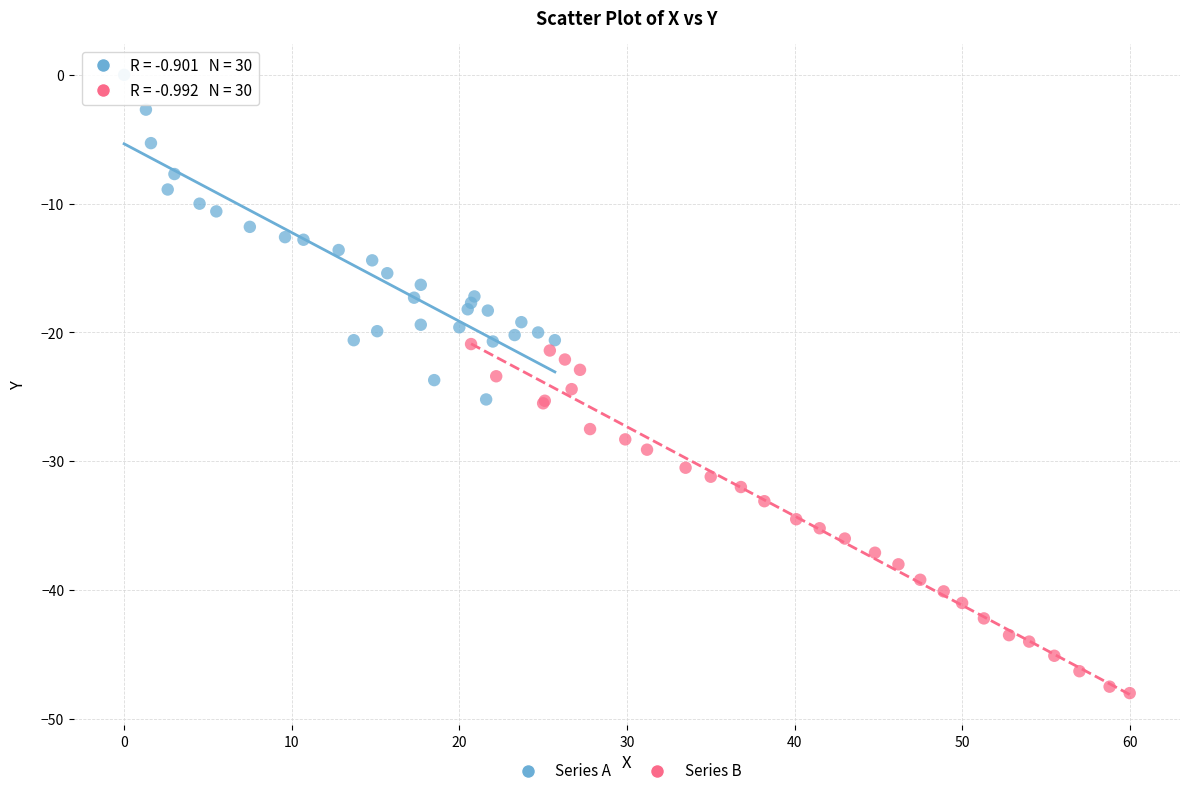

Which series has the widest spread of Y values?

Series B